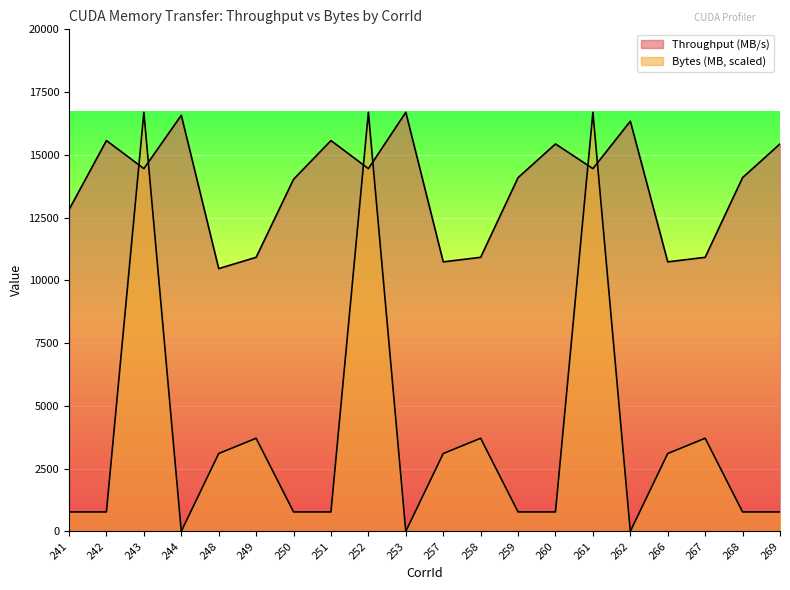

What is the total value across all series at 258?

14628.4